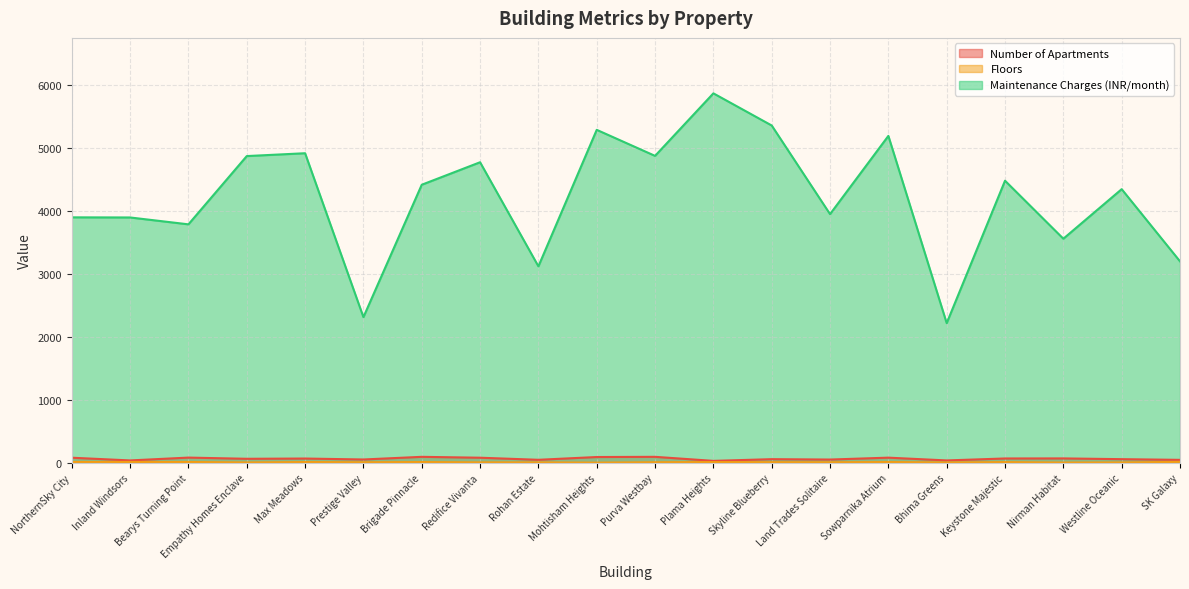

What is the average value of the Floors series?

12